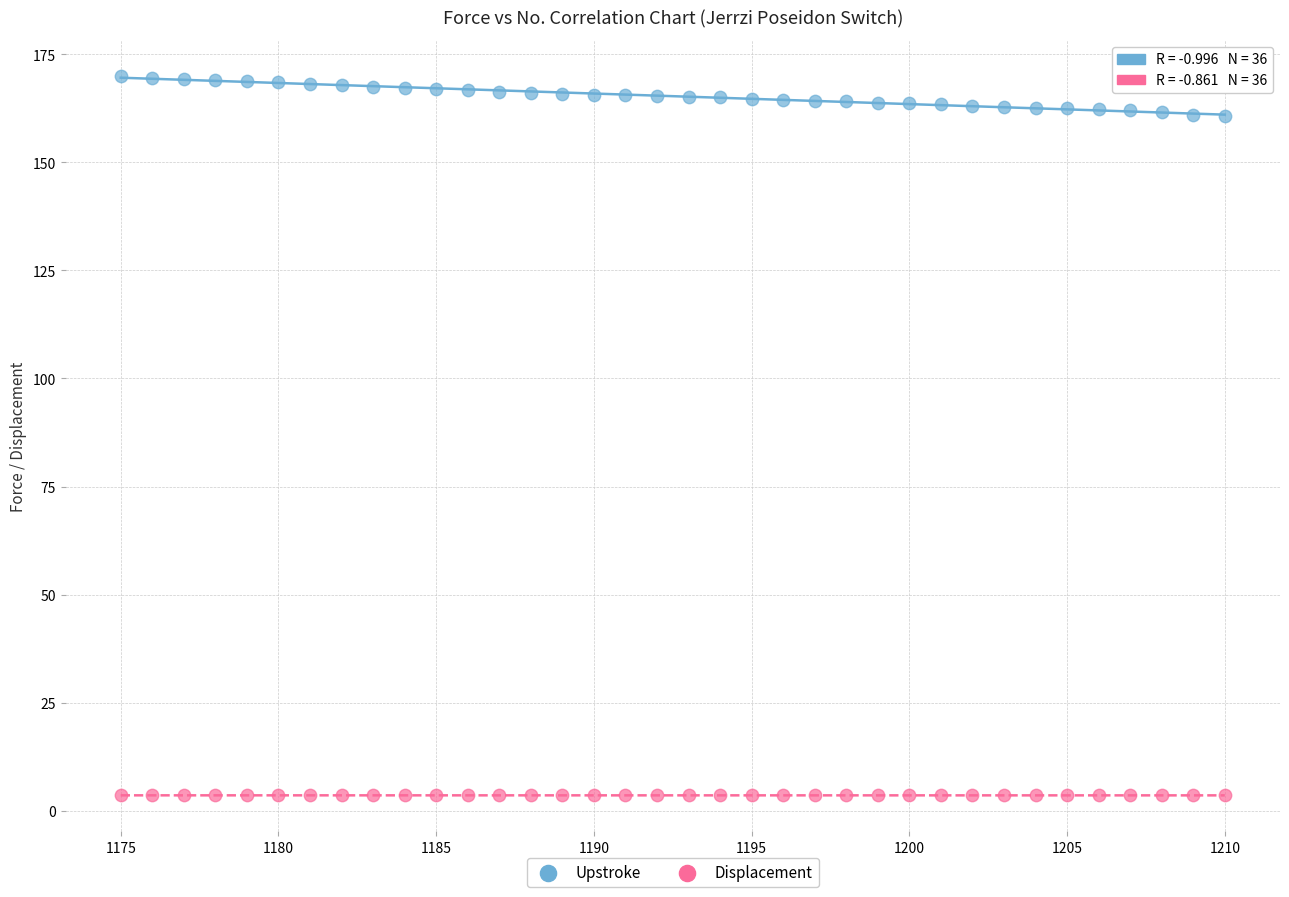

What is the X range (max minus min) for the scatter plot?

35.0